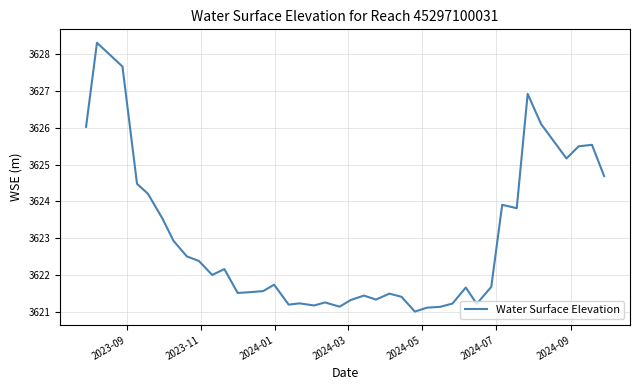

What is the greatest value displayed?

3628.3